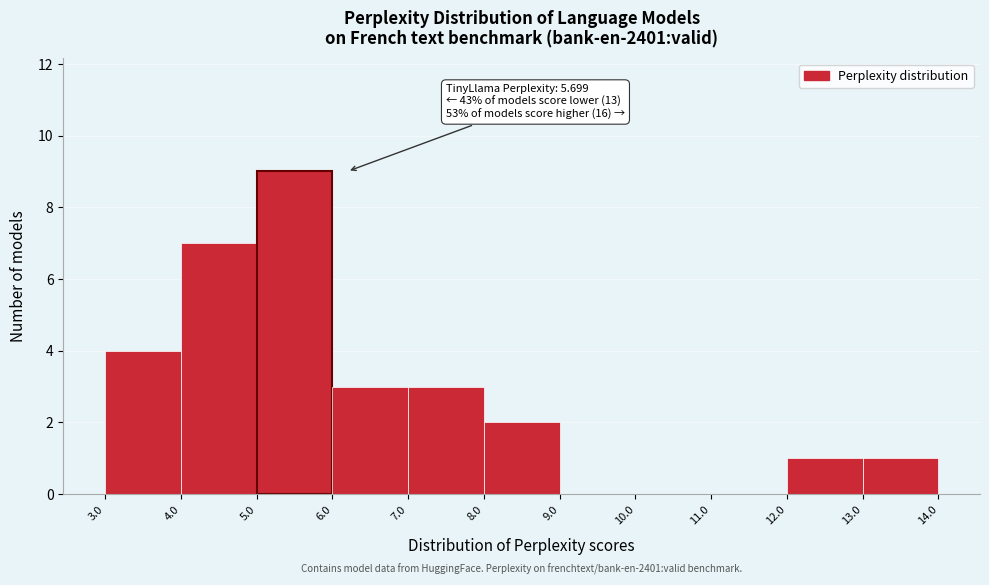

Which range on the x-axis has the tallest bar?

5.0 to 6.0